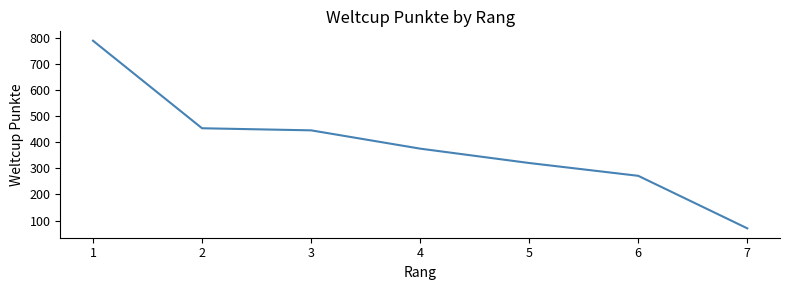

True or false: the data has more than 1 interior local peaks.

False